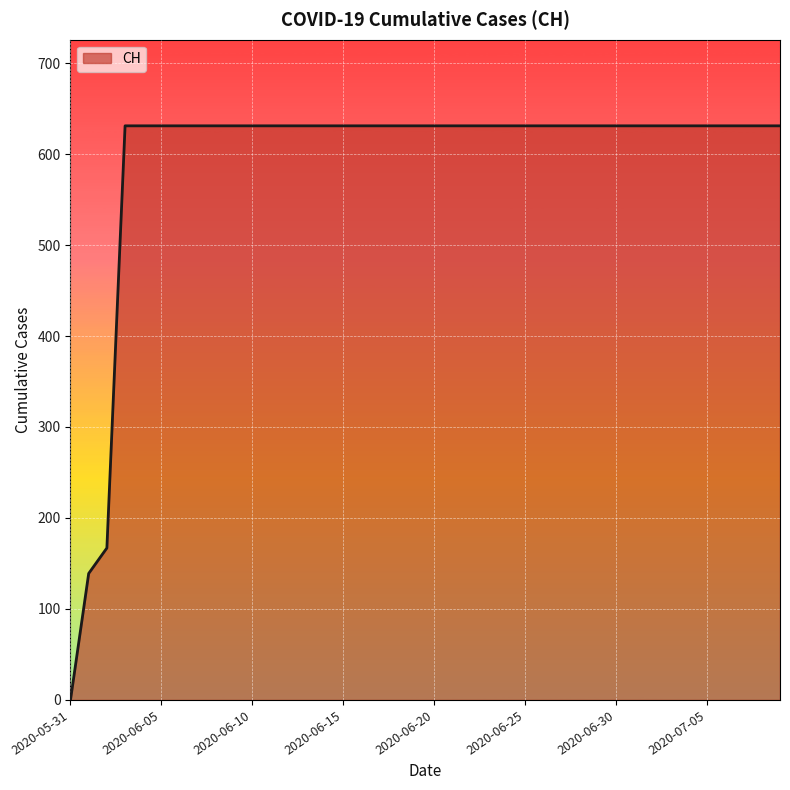

Reading right to left, what are all the values shown in this chart?

631	631	631	631	631	631	631	631	631	631	631	631	631	631	631	631	631	631	631	631	631	631	631	631	631	631	631	631	631	631	631	631	631	631	631	631	631	167	139	0